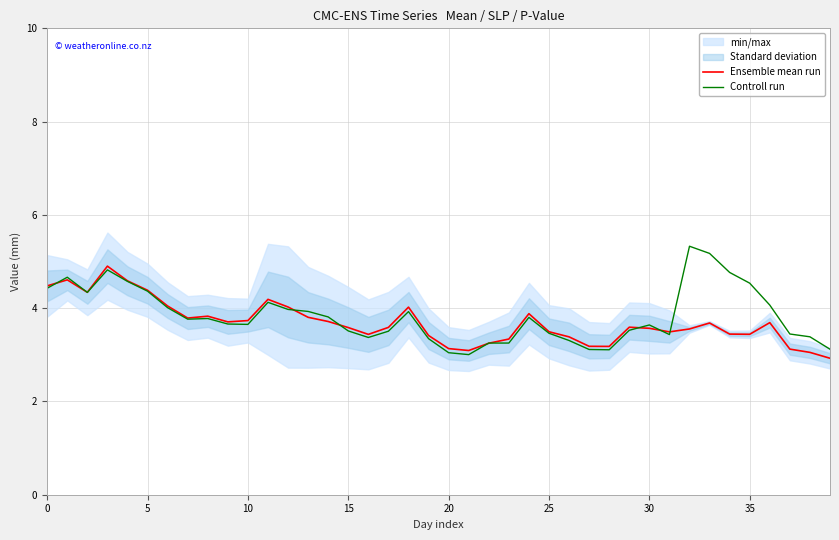

True or false: Controll run has a value of 3.3 at 22.

True